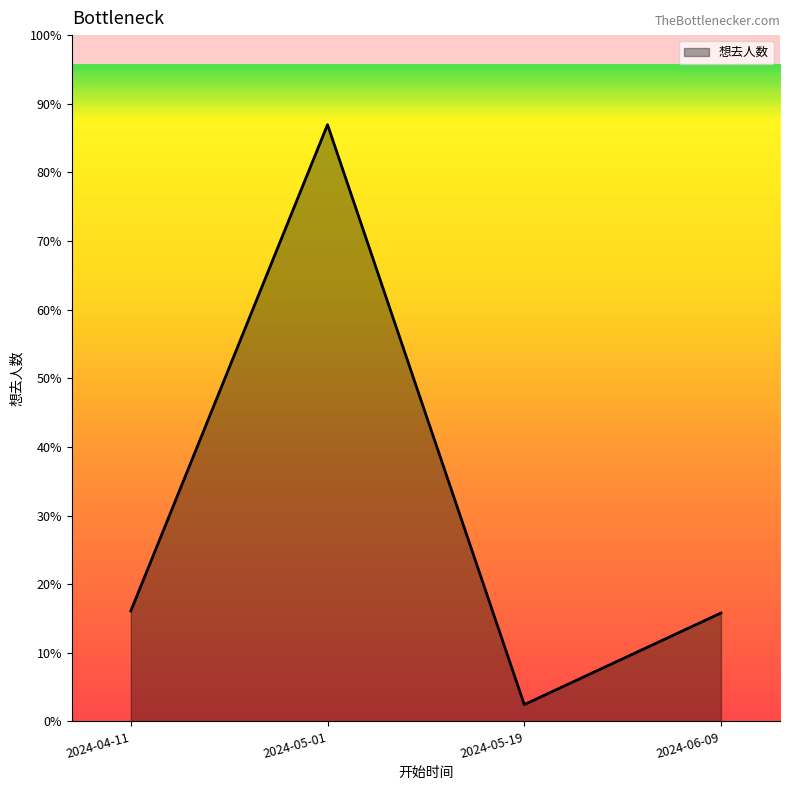

True or false: there are more than 0 points higher than both neighbors.

True